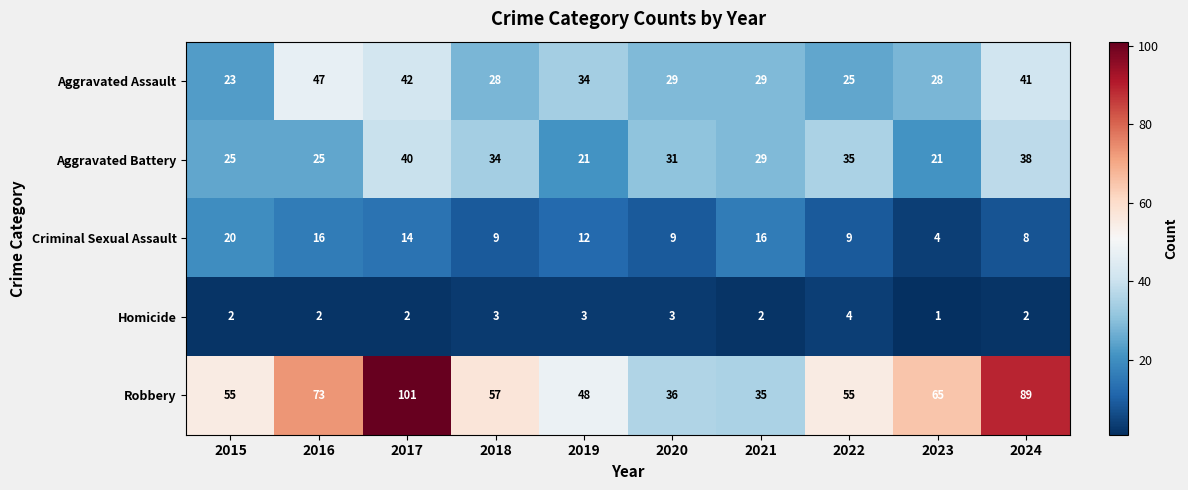

At which category is the sum across all series the highest?

2017